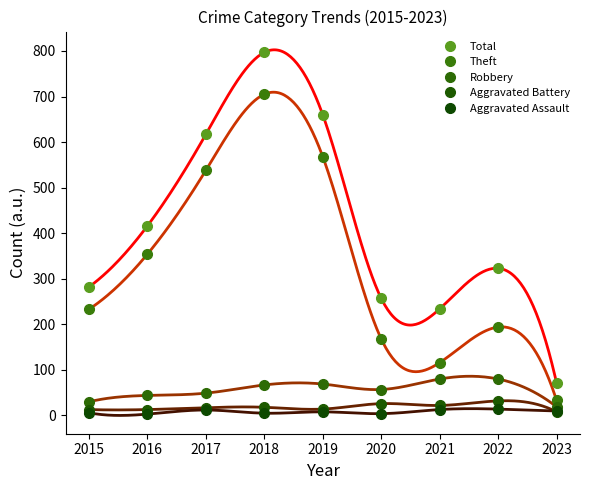

How many series are shown in this chart?

5